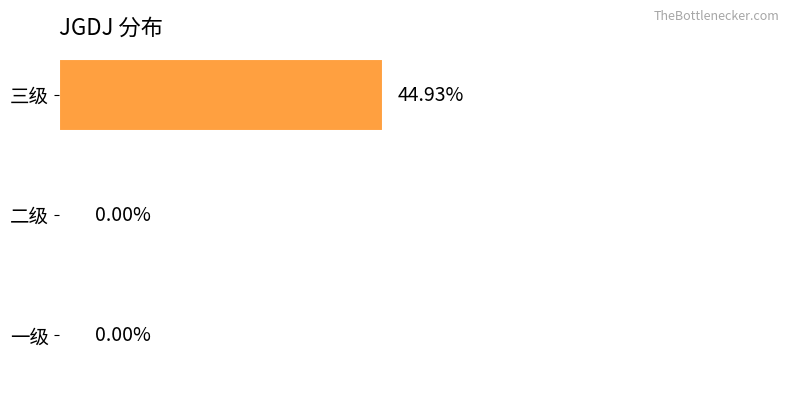

Which has a higher value, 一级 or 三级?

三级